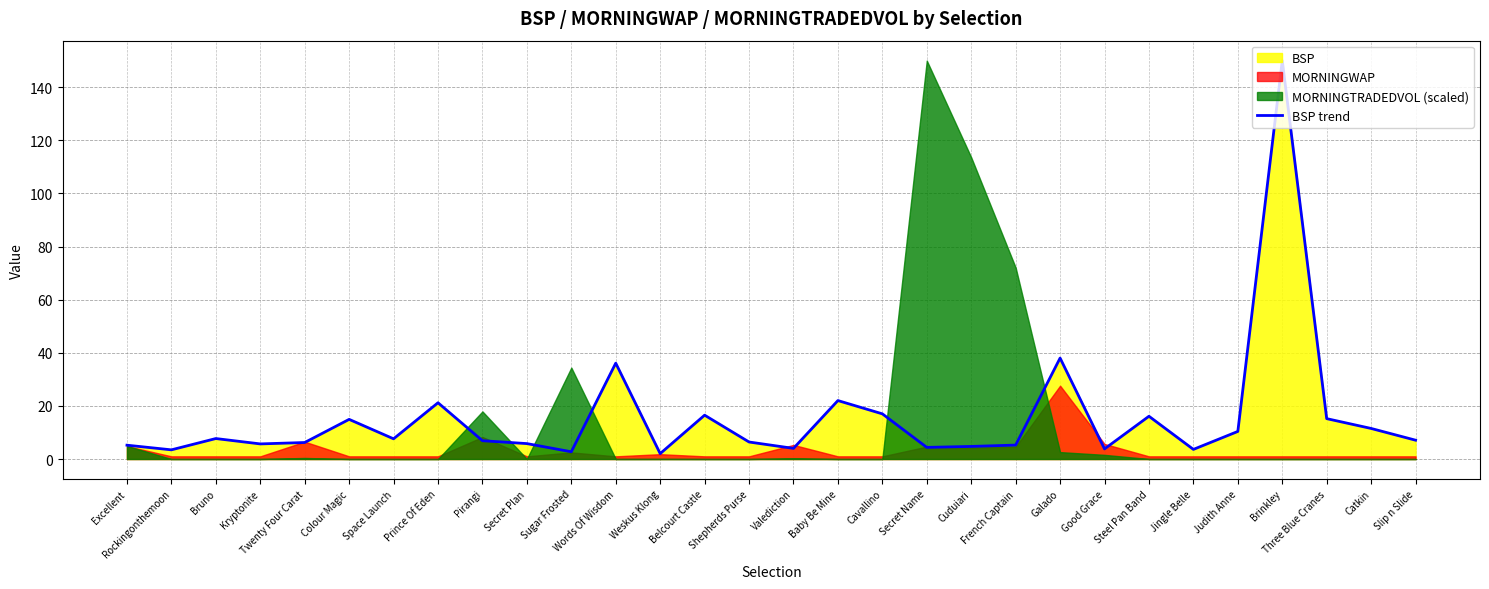

What position from the right is Valediction?

15